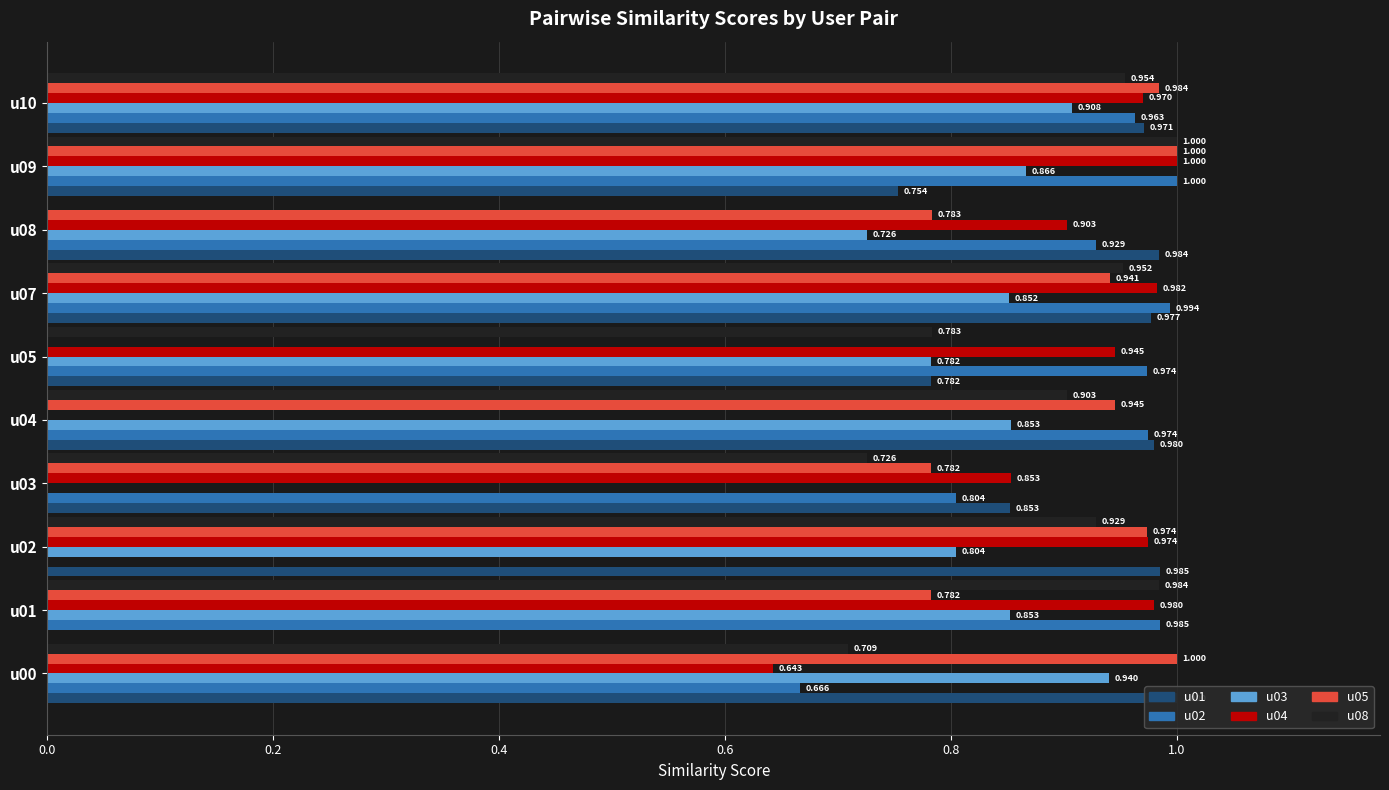

What is the value of the u05 bar at the 8th from the left?

0.8